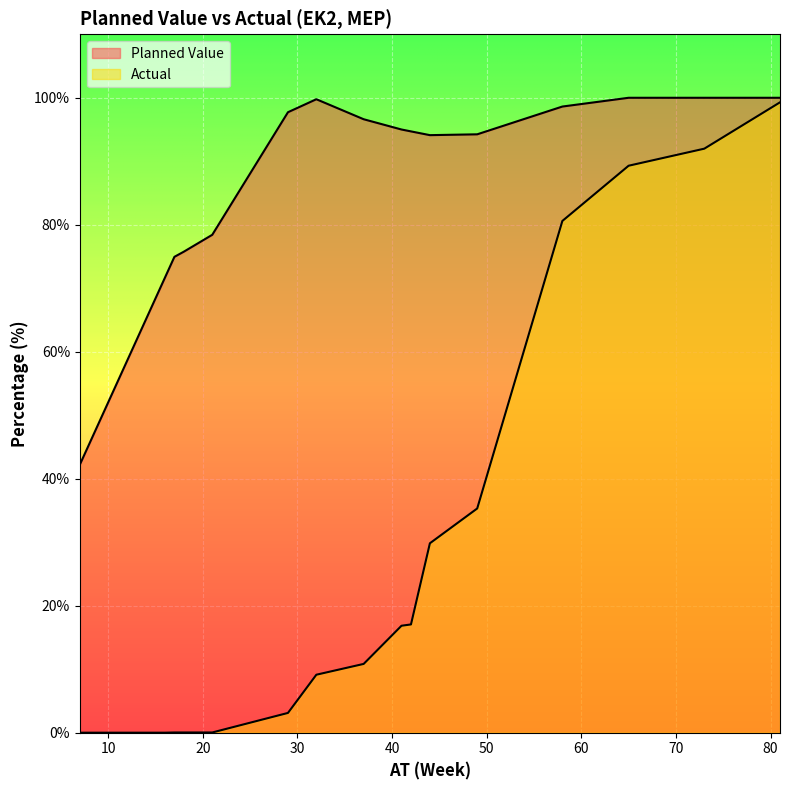

What are all the series names shown in the legend?

Planned Value, Actual